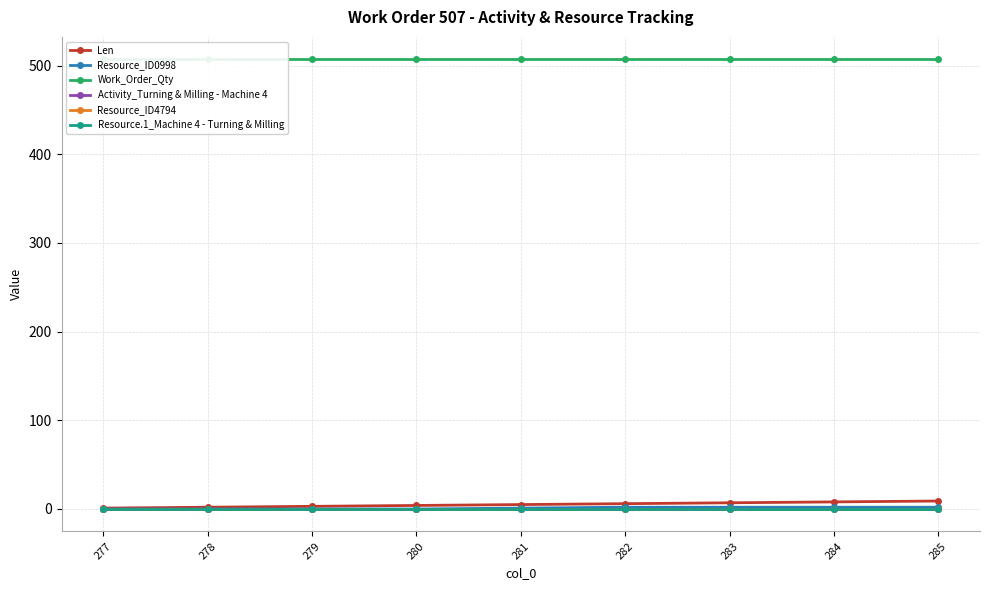

Reading left to right, what are all the values shown in this chart?

Len: 277=1	278=2	279=3	280=4	281=5	282=6	283=7	284=8	285=9
Resource_ID0998: 277=0	278=0	279=0	280=0	281=1	282=2	283=2	284=2	285=2
Work_Order_Qty: 277=507	278=507	279=507	280=507	281=507	282=507	283=507	284=507	285=507
Activity_Turning & Milling - Machine 4: 277=0	278=0	279=0	280=0	281=0	282=0	283=0	284=0	285=0
Resource_ID4794: 277=0	278=0	279=0	280=0	281=0	282=0	283=0	284=0	285=0
Resource.1_Machine 4 - Turning & Milling: 277=0	278=0	279=0	280=0	281=0	282=0	283=0	284=0	285=0